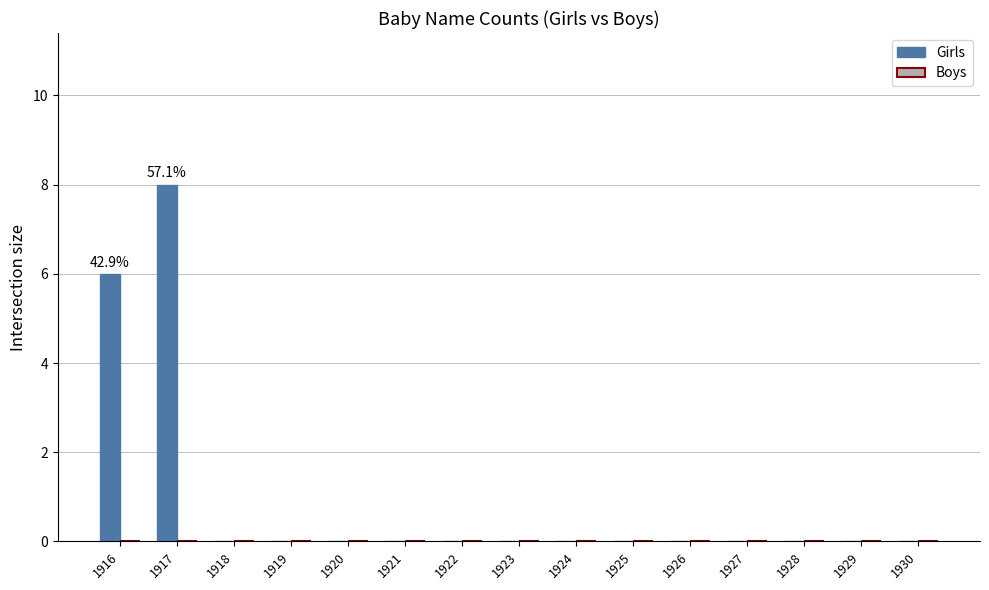

Reading left to right, transcribe all the data shown in this chart.

1916=6	1917=8	1918=0	1919=0	1920=0	1921=0	1922=0	1923=0	1924=0	1925=0	1926=0	1927=0	1928=0	1929=0	1930=0